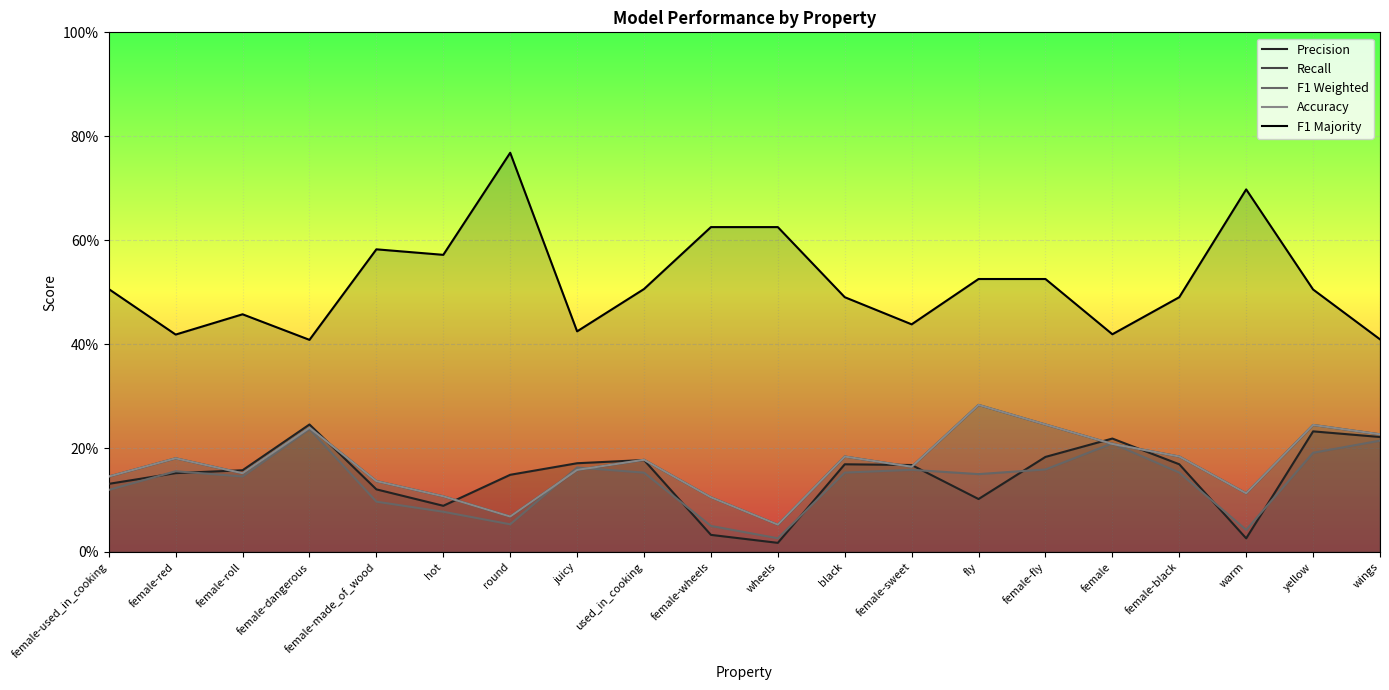

Rank the categories by Precision value from highest to lowest.

female-dangerous, yellow, wings, female, female-fly, used_in_cooking, juicy, black, female-black, female-sweet, female-roll, female-red, round, female-used_in_cooking, female-made_of_wood, fly, hot, female-wheels, warm, wheels